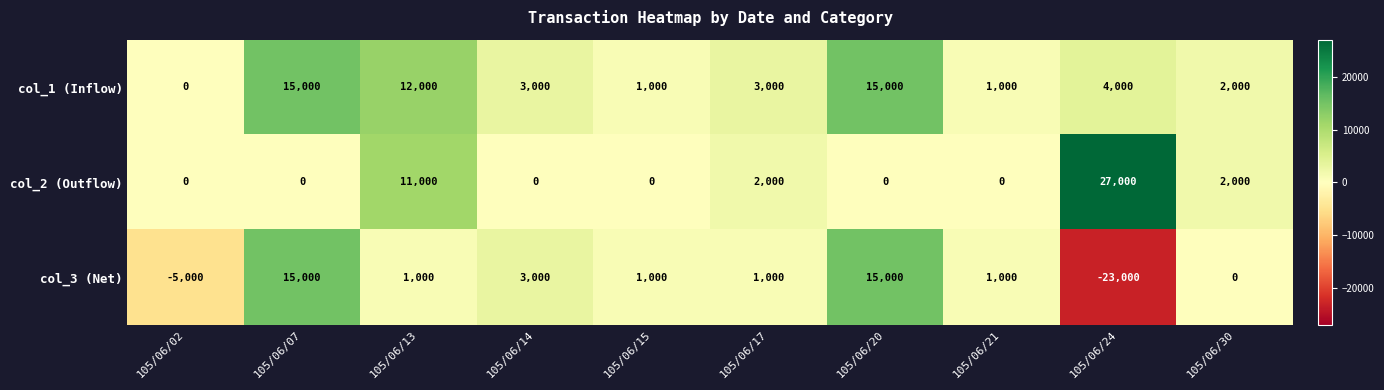

Reading left to right, extract all data points from this chart.

col_1 (Inflow): 0	15000	12000	3000	1000	3000	15000	1000	4000	2000
col_2 (Outflow): 0	0	11000	0	0	2000	0	0	27000	2000
col_3 (Net): -5000	15000	1000	3000	1000	1000	15000	1000	-23000	0